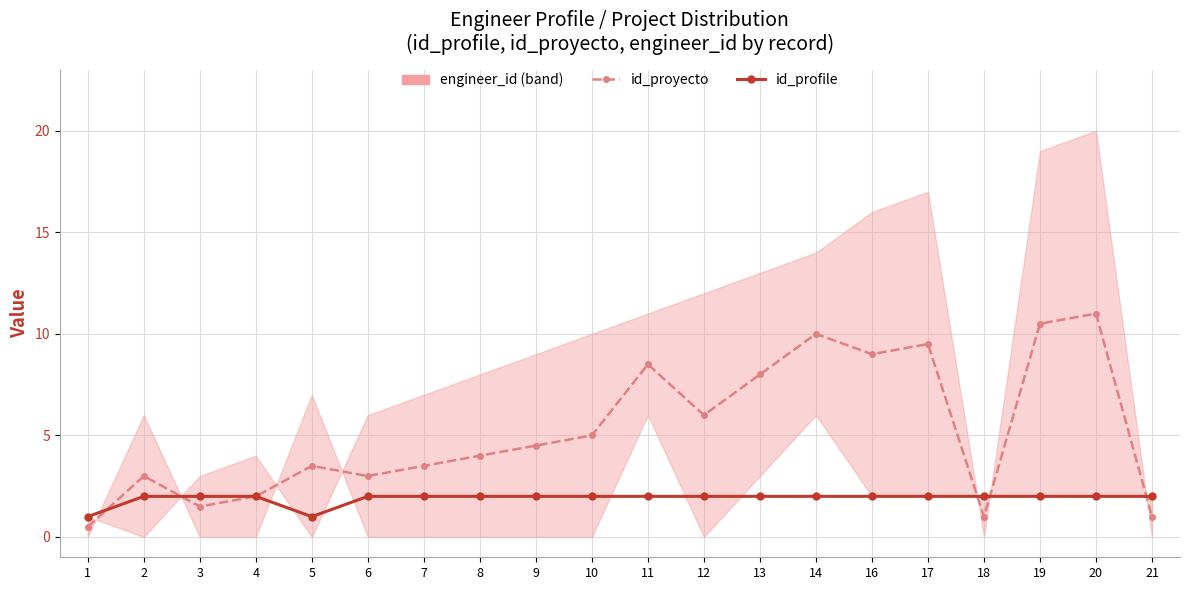

At which category does id_profile reach its first local valley?

5